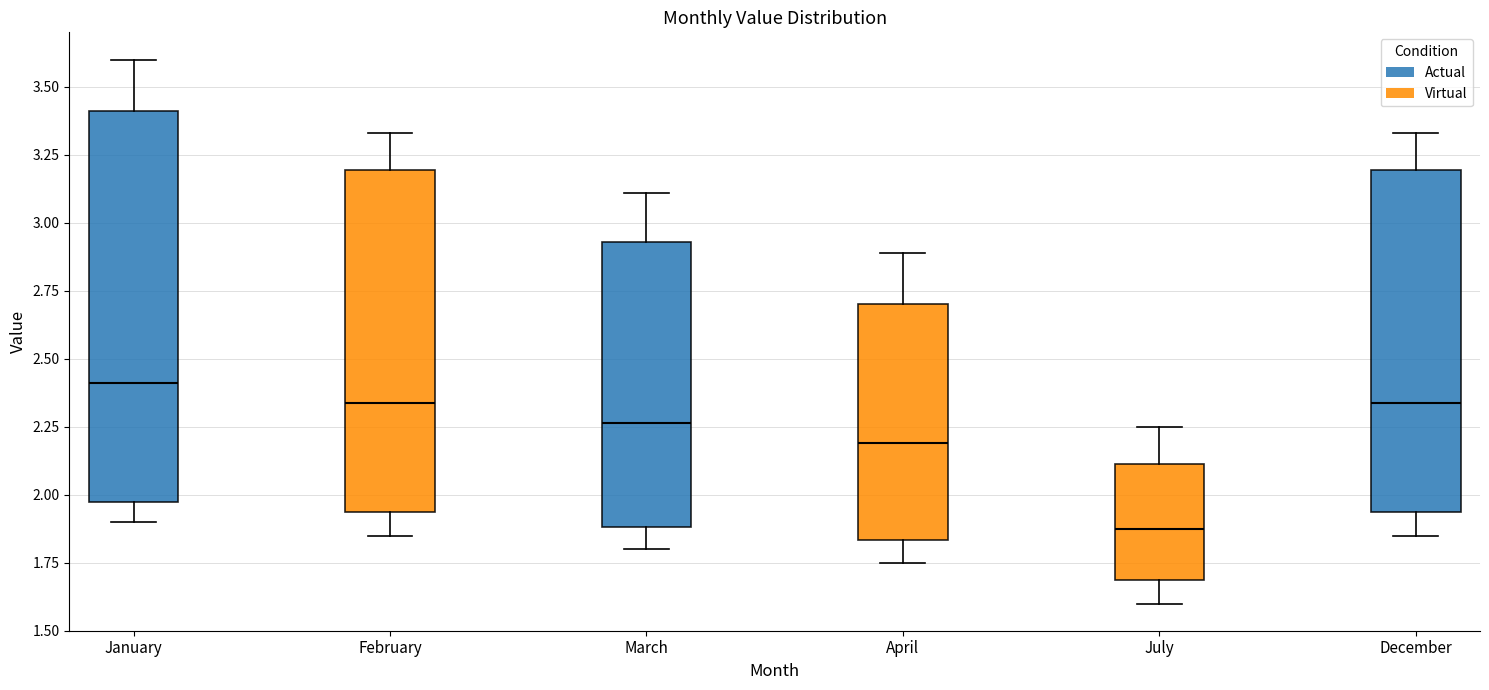

Which box has the lowest median line?

July